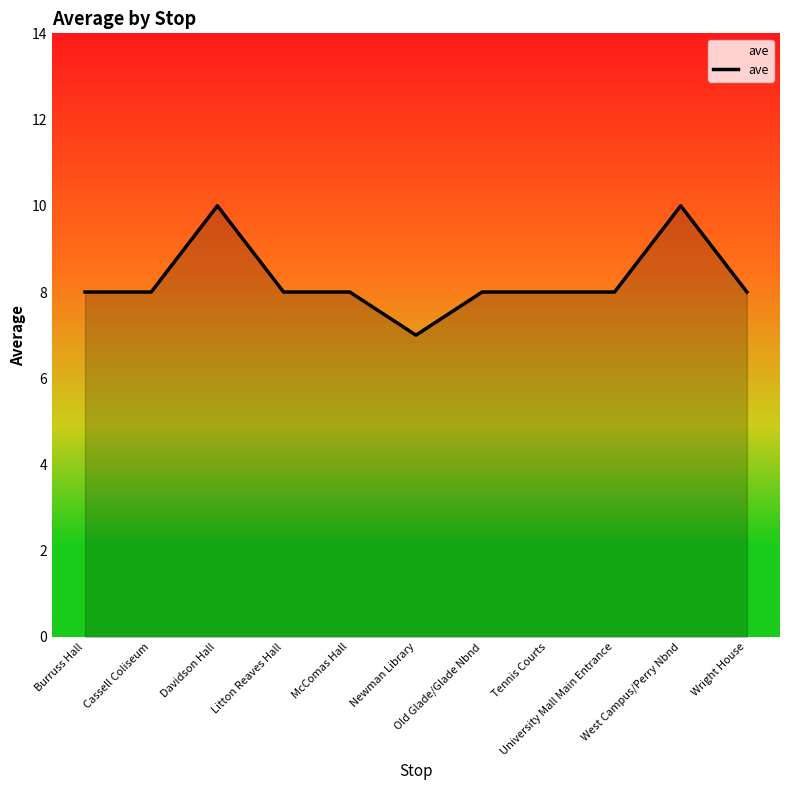

What position from the left is Old Glade/Glade Nbnd?

7